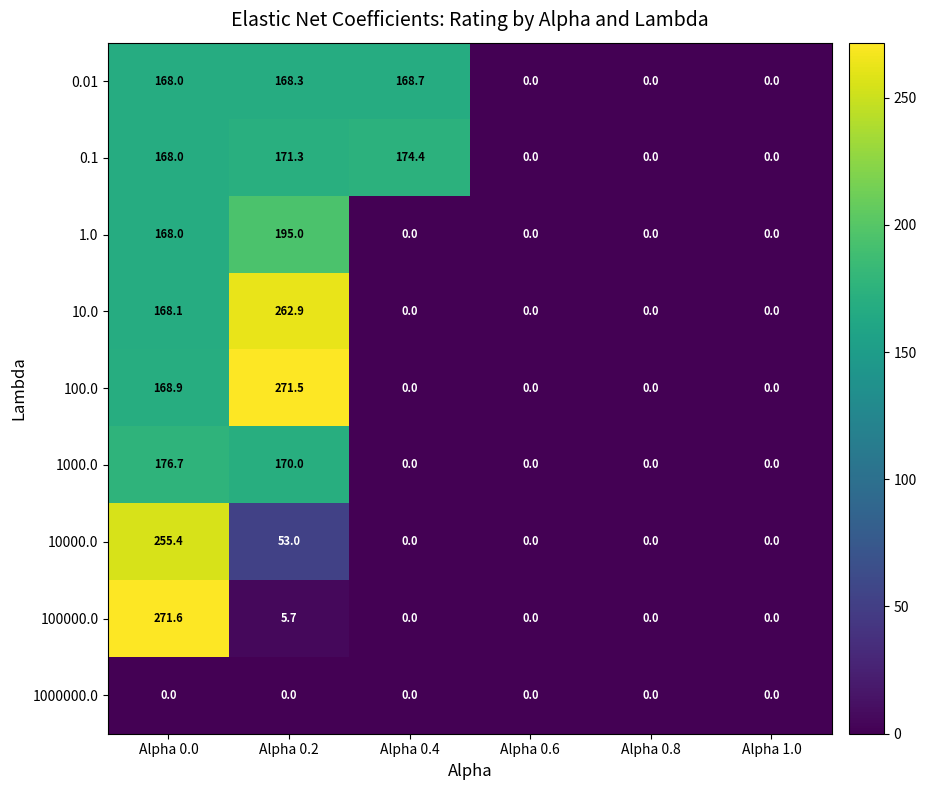

At how many categories does at least one series exceed 146?

3